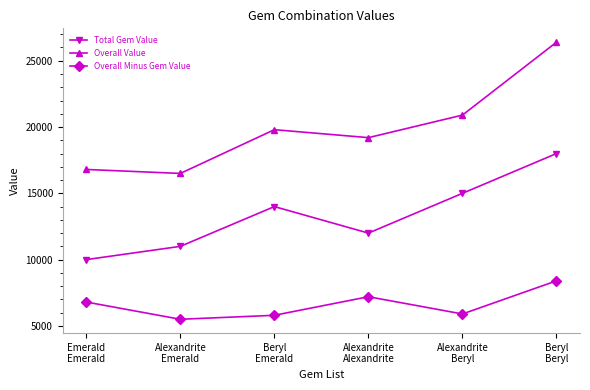

Reading right to left, transcribe all the data shown in this chart.

Total Gem Value: 18000	15000	12000	14000	11000	10000
Overall Value: 26400	20900	19200	19800	16500	16800
Overall Minus Gem Value: 8400	5900	7200	5800	5500	6800